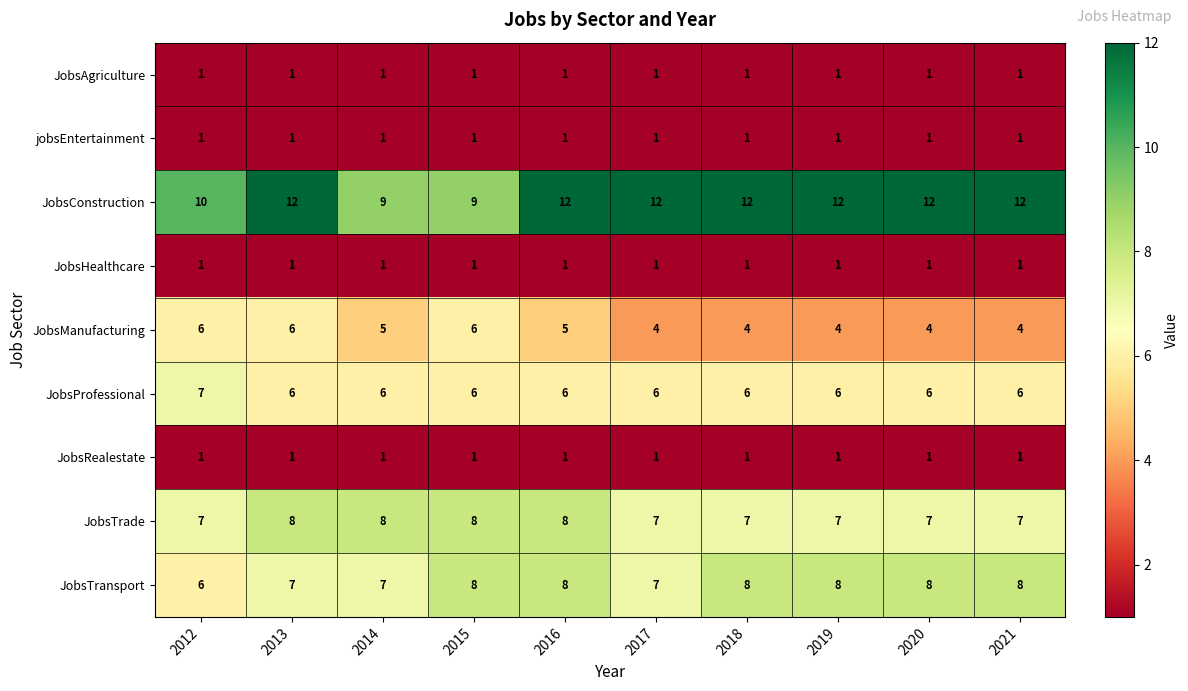

True or false: JobsTransport has a value of 2 at 2014.

False